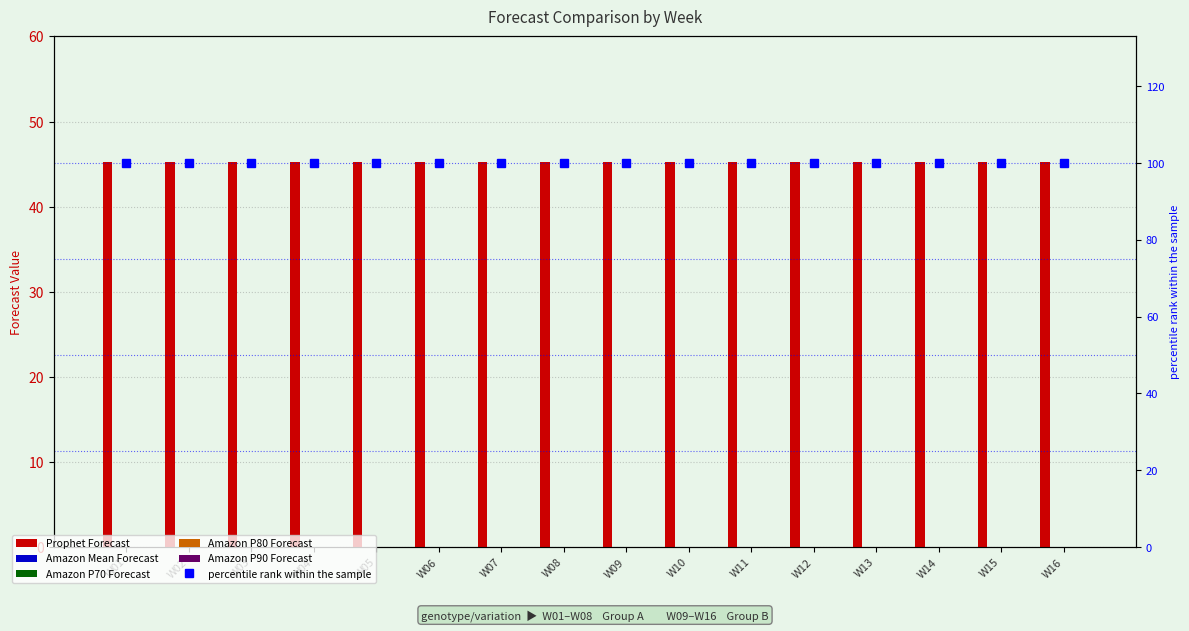

The Prophet Forecast series shows 45.2 at W10. True or false?

True